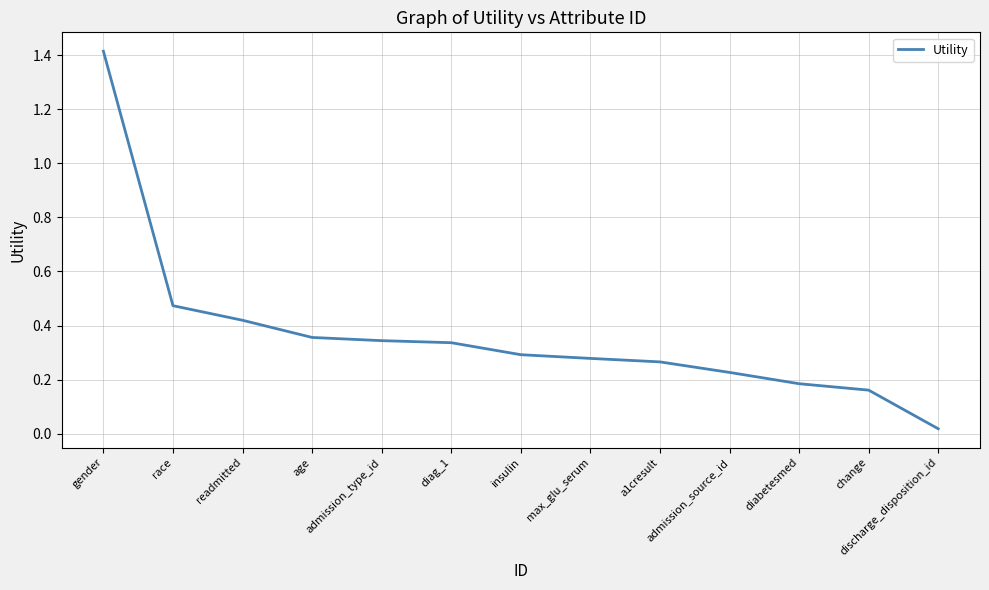

What is the change in value from max_glu_serum to admission_source_id?

-0.1